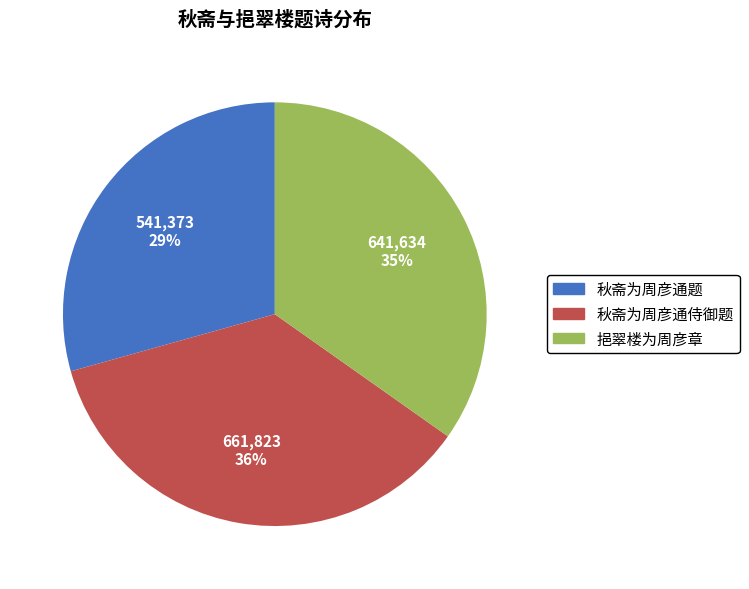

Is there any slice that represents more than half of the pie?

No